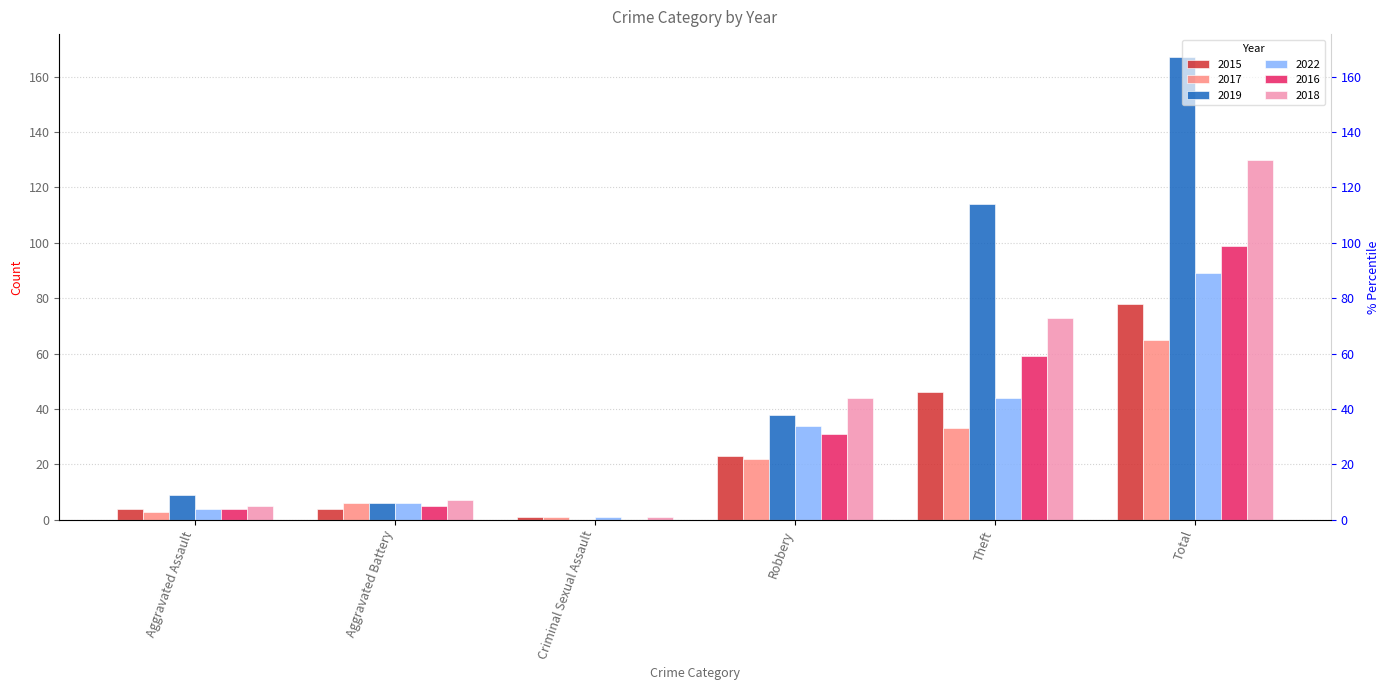

Reading left to right, list all the values displayed in this chart.

2015: 4	4	1	23	46	78
2017: 3	6	1	22	33	65
2019: 9	6	0	38	114	167
2022: 4	6	1	34	44	89
2016: 4	5	0	31	59	99
2018: 5	7	1	44	73	130